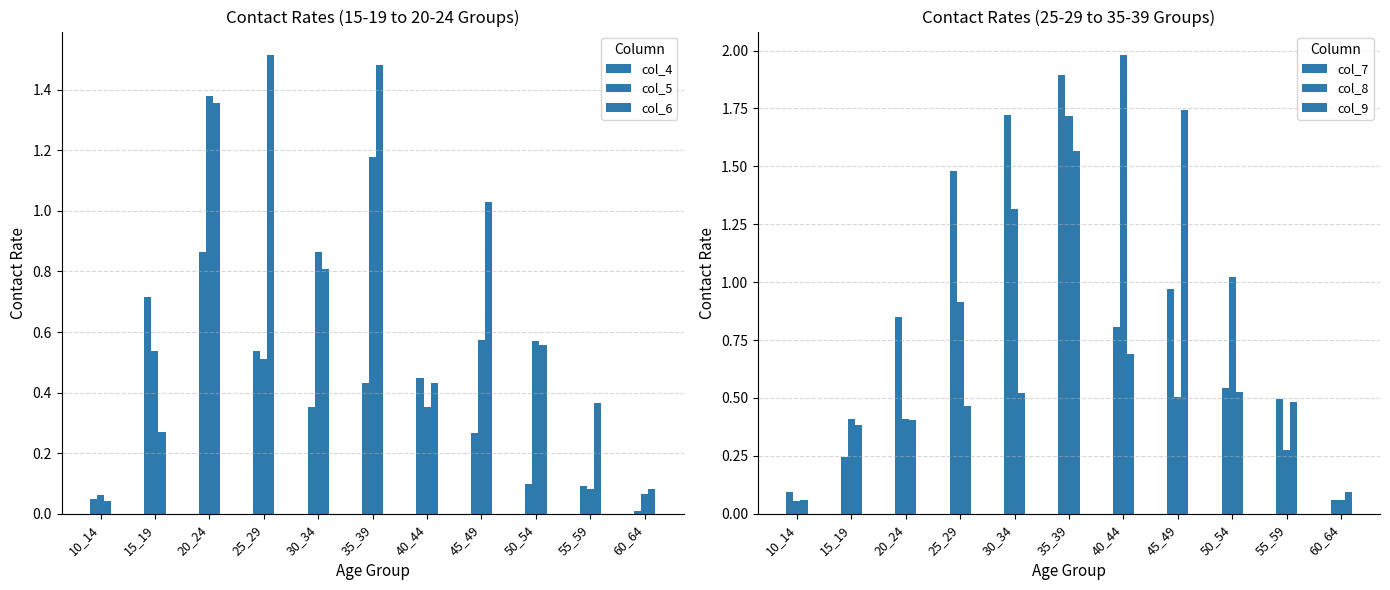

Rank the series by their maximum value, from lowest to highest.

col_4, col_5, col_6, col_9, col_7, col_8